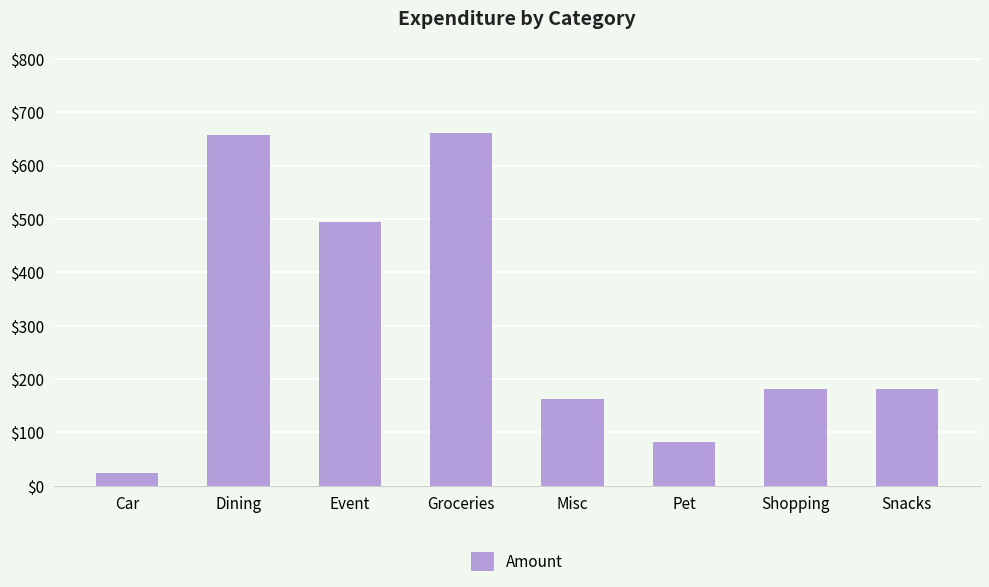

Between Misc and Groceries, which is larger?

Groceries